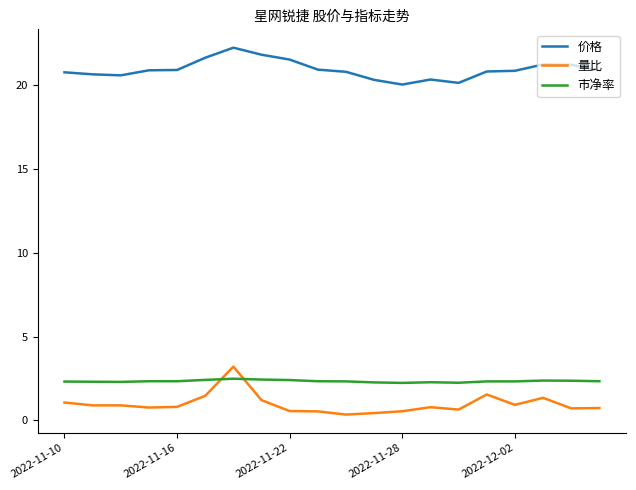

Which series has the largest total across all categories?

价格